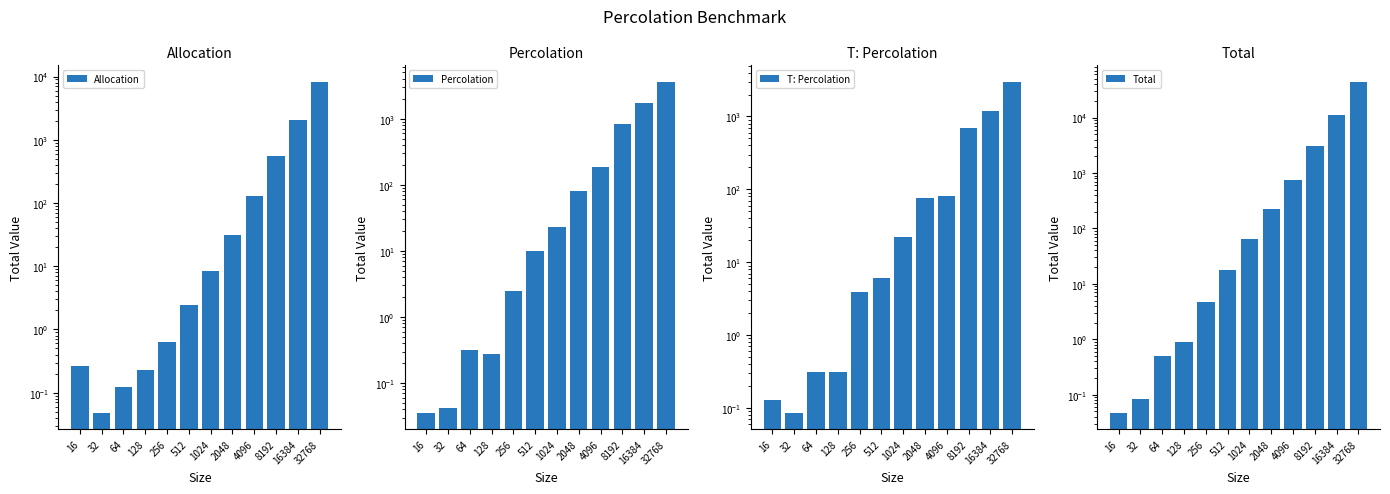

Does the chart contain any negative values?

No